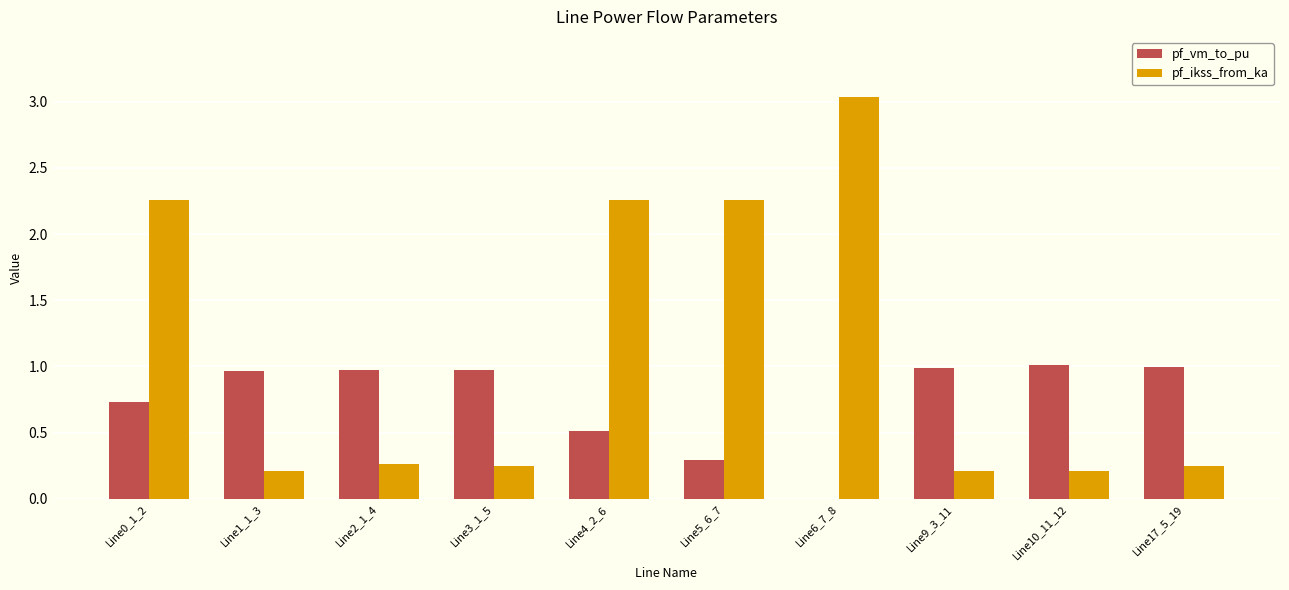

What is the highest value of the pf_ikss_from_ka series?

3.0